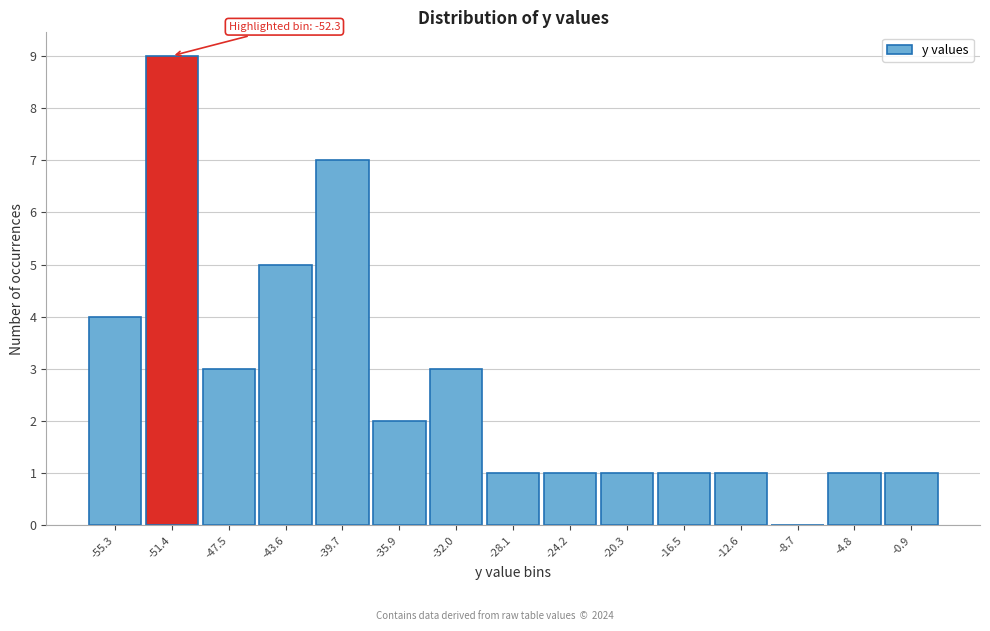

Which range on the x-axis has the tallest bar?

-53.5 to -49.5